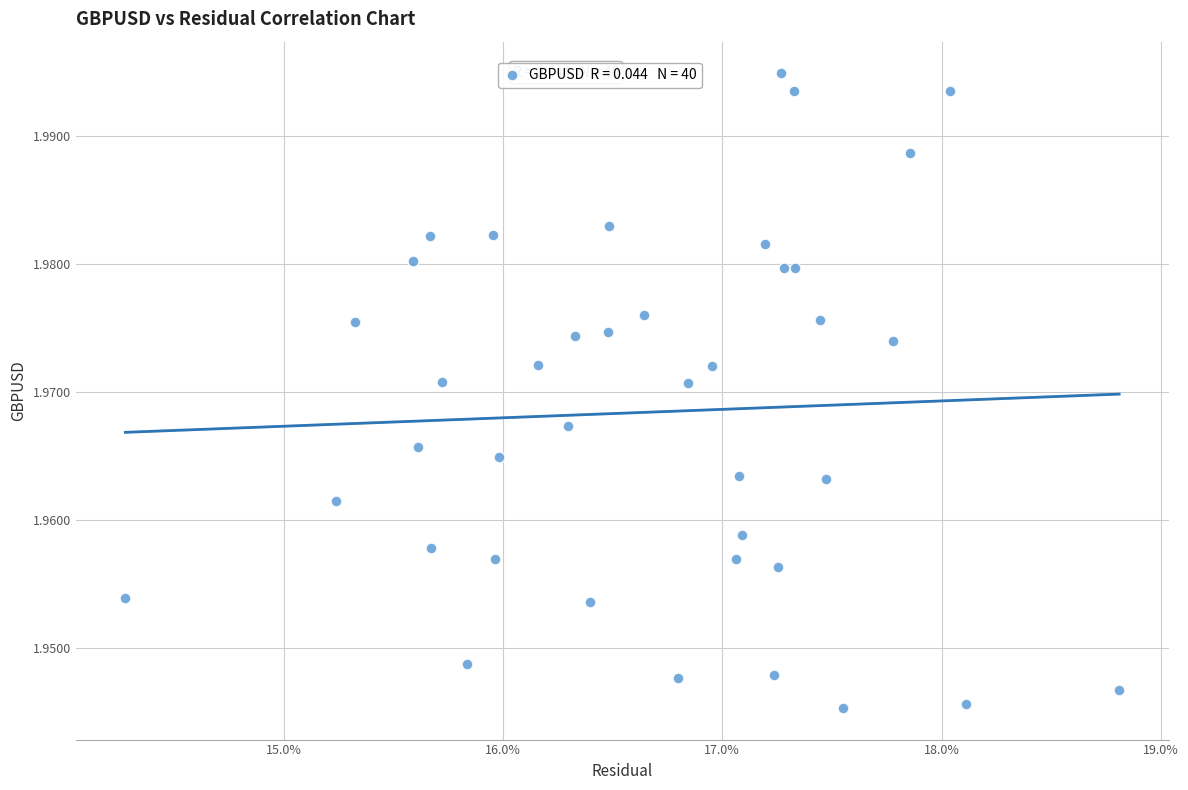

How many points are shown in the scatter plot?

40